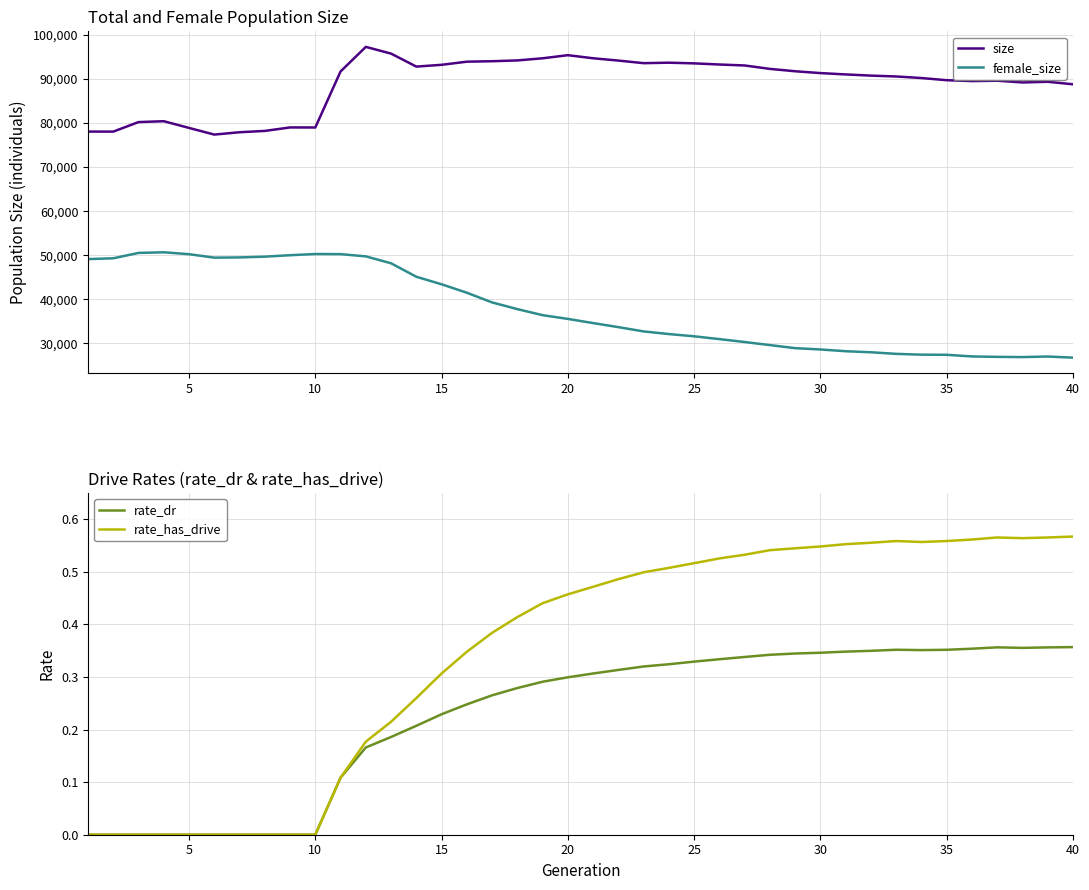

What are all the series names shown in the legend?

size, female_size, rate_dr, rate_has_drive